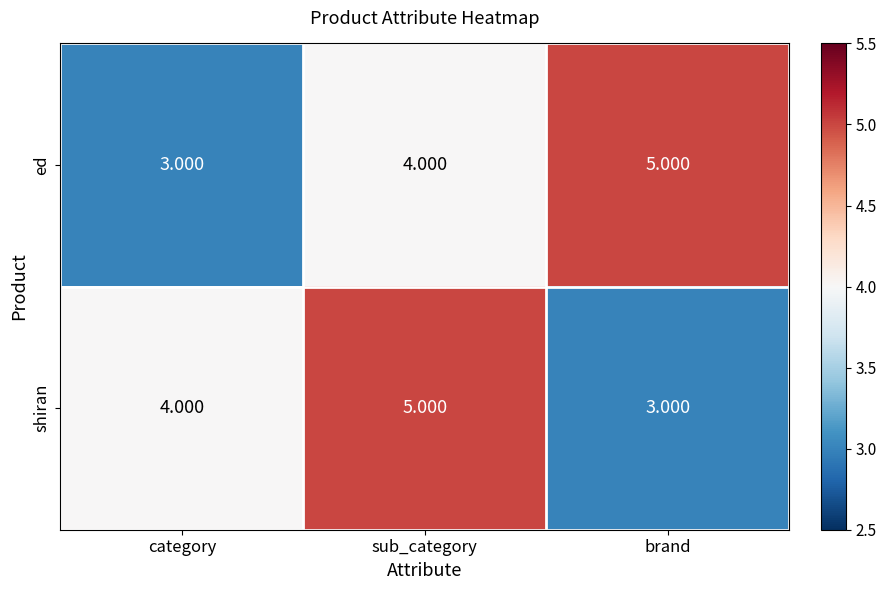

Where is ed nearest to the value 4?

sub_category